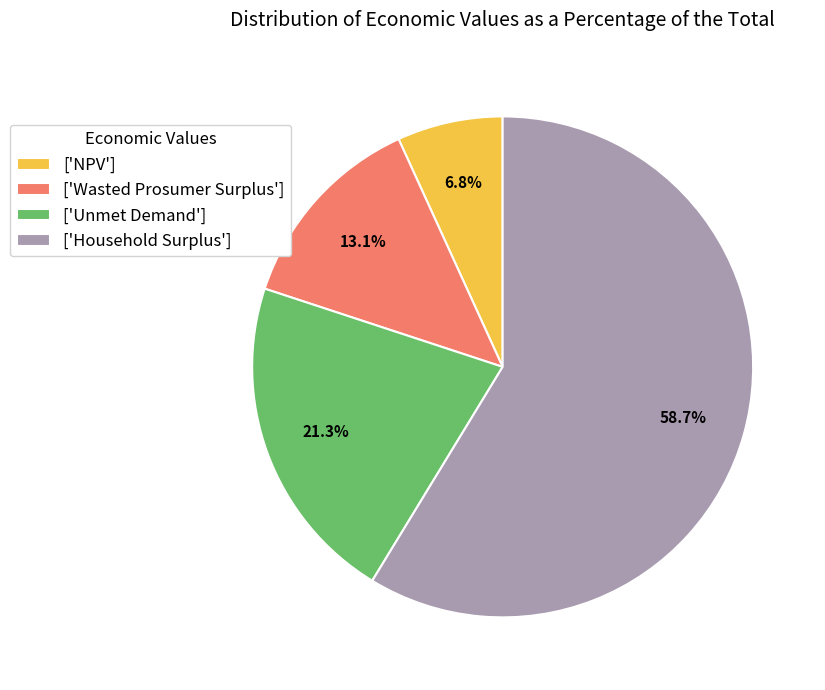

Do ['Unmet Demand'] and ['NPV'] together represent more than half of the pie?

No